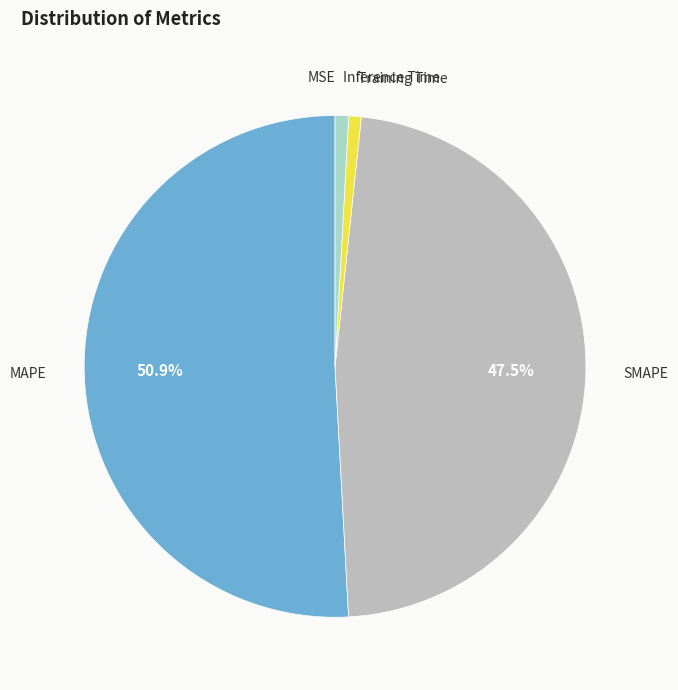

Which has a higher value, SMAPE or Training Time?

SMAPE